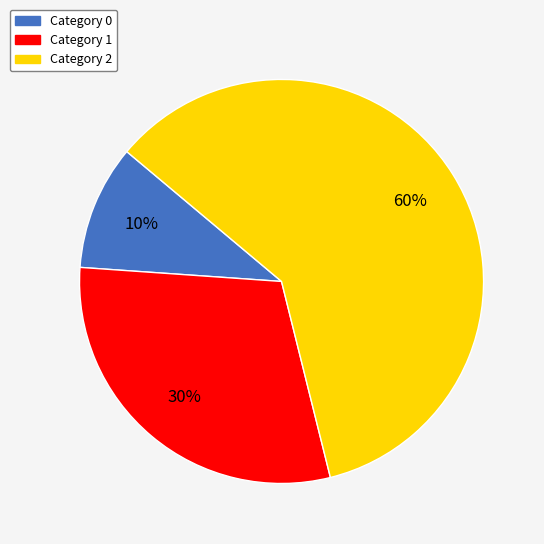

Is there any slice that represents more than half of the pie?

Yes